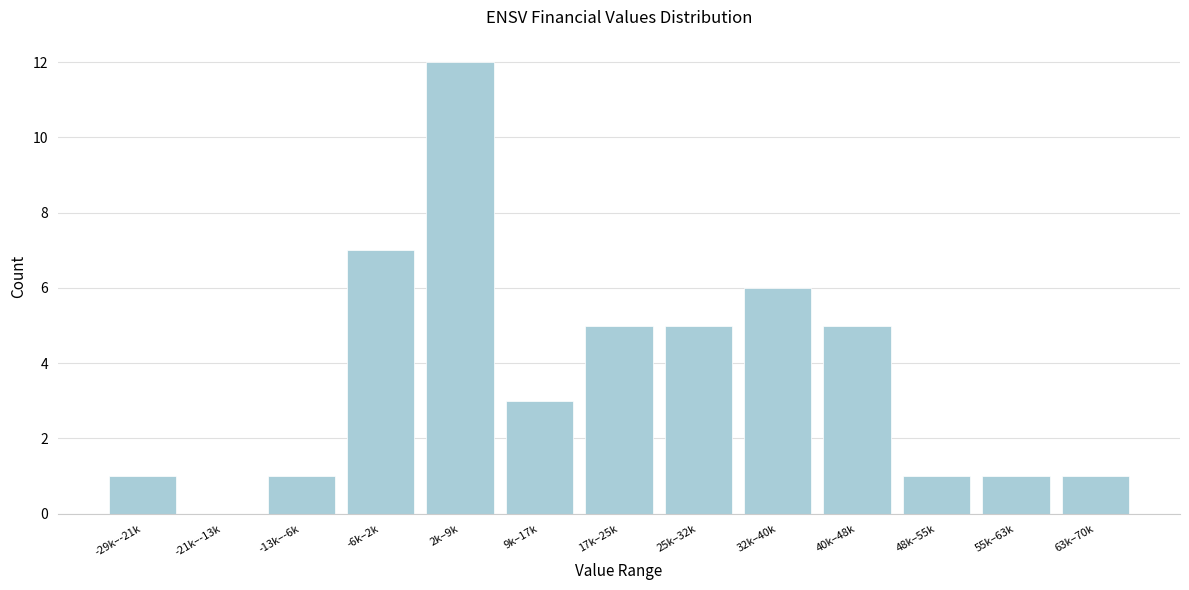

Reading left to right, list all the values displayed in this chart.

-29k–-21k=1	-21k–-13k=0	-13k–-6k=1	-6k–2k=7	2k–9k=12	9k–17k=3	17k–25k=5	25k–32k=5	32k–40k=6	40k–48k=5	48k–55k=1	55k–63k=1	63k–70k=1